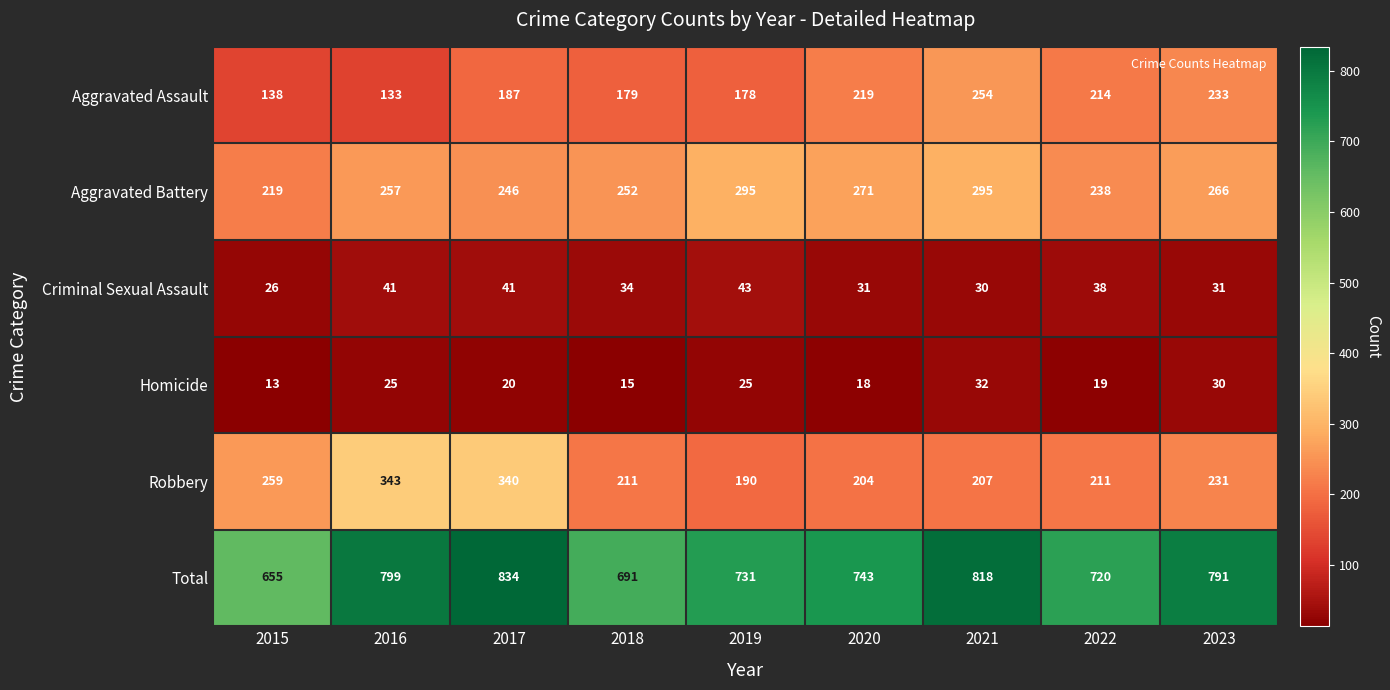

What is the sum of the Homicide values at 2019 and 2022?

44